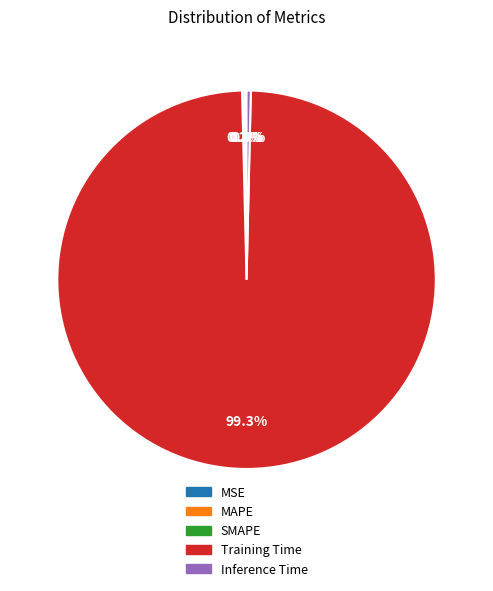

Which has a higher value, Inference Time or Training Time?

Training Time